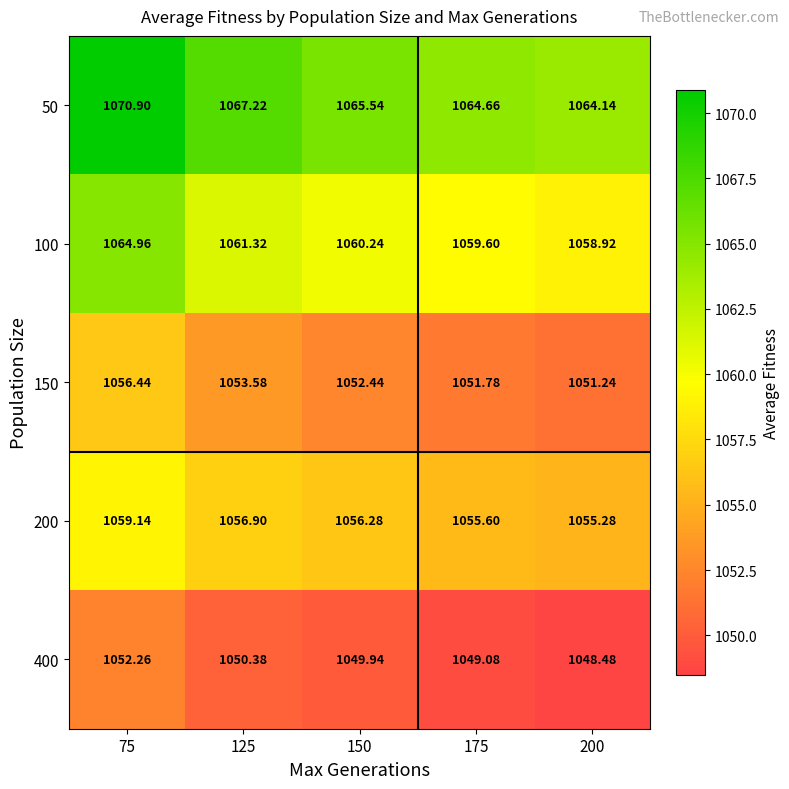

Is the value of 150 at 175 greater than the value of 50 at 200?

No